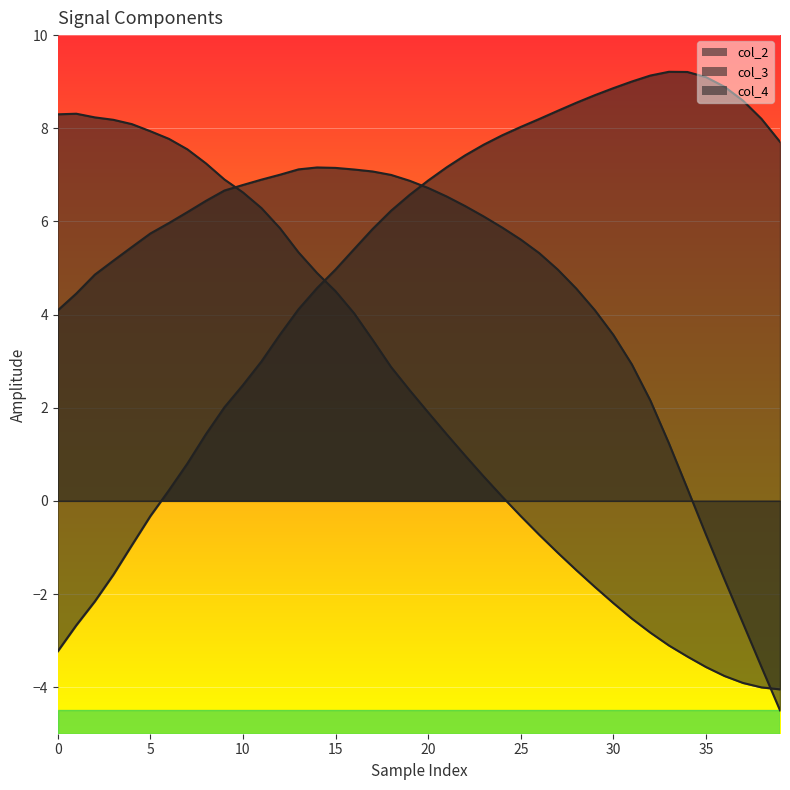

Rank the series by their maximum value, from lowest to highest.

col_3, col_2, col_4